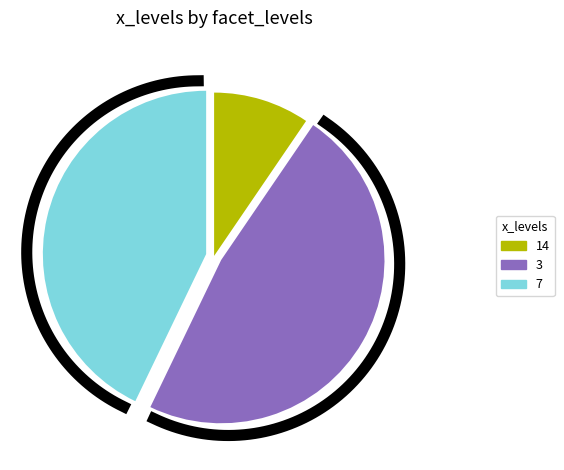

Does any single category account for the majority?

No